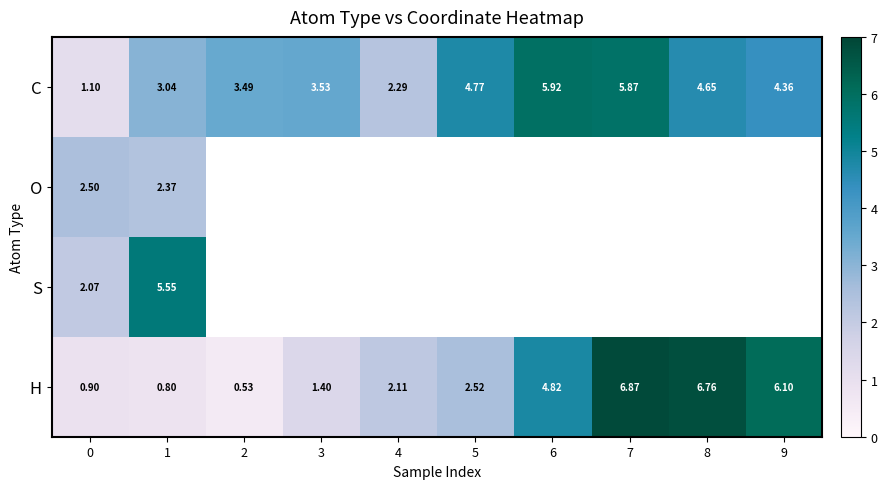

Rank the series by their maximum value, from lowest to highest.

O, S, C, H